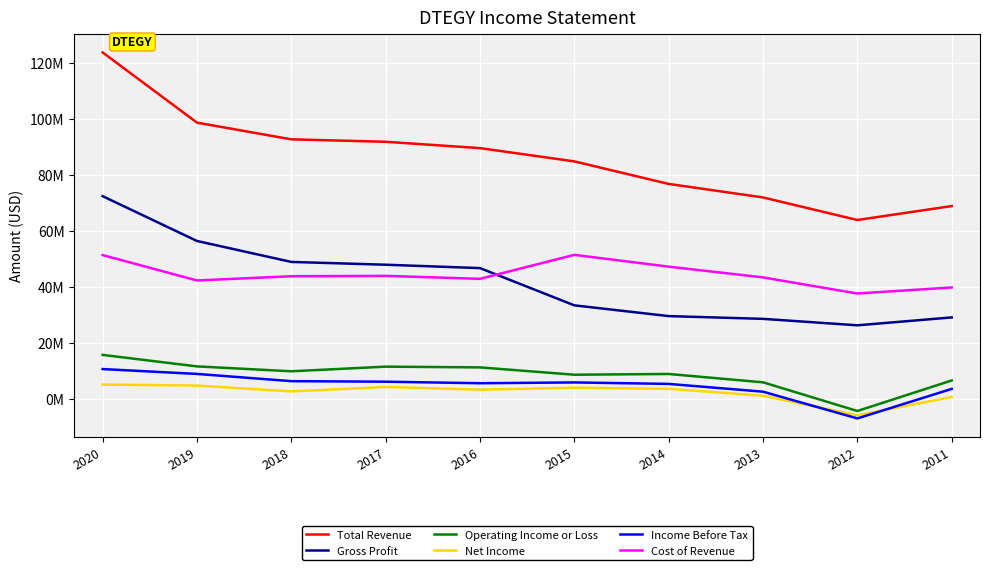

What are all the series names shown in the legend?

Total Revenue, Gross Profit, Operating Income or Loss, Net Income, Income Before Tax, Cost of Revenue